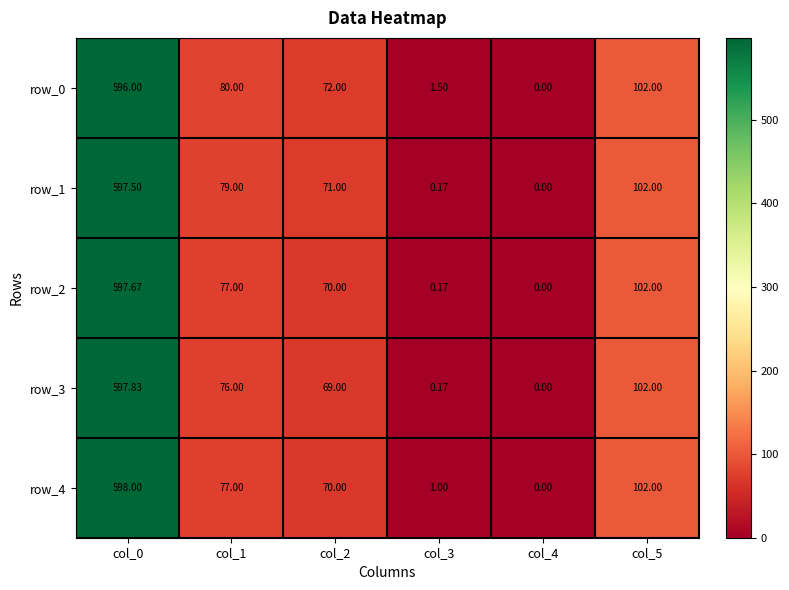

The value of row_0 at col_2 is 34.9. True or false?

False